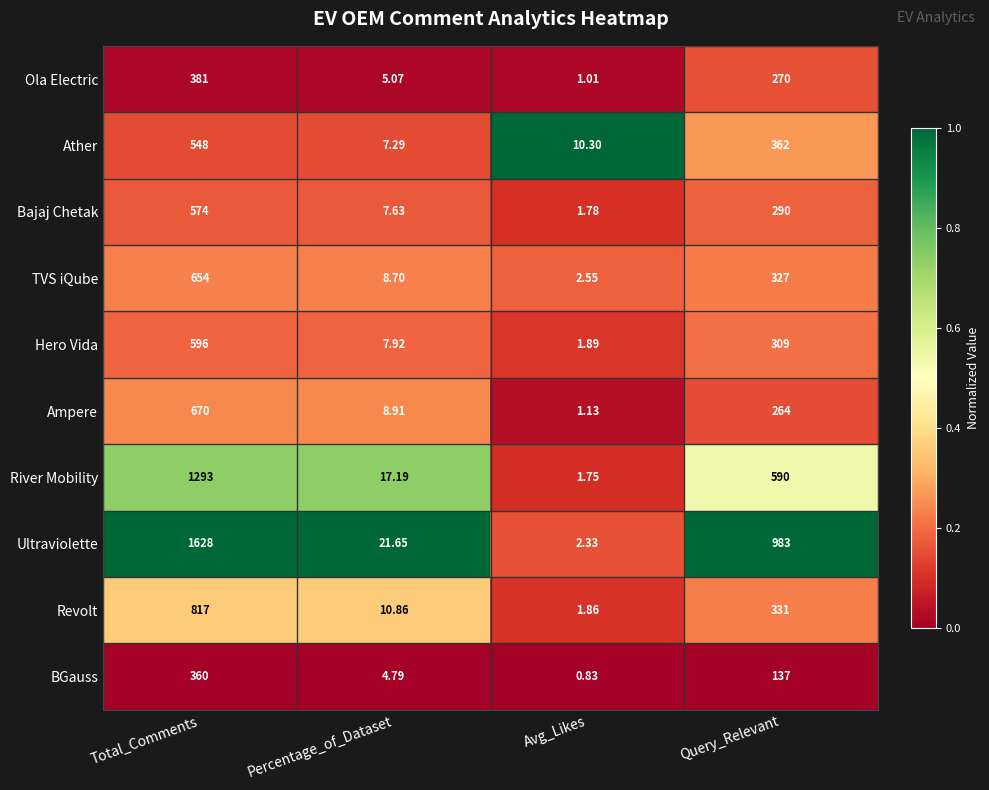

At which label does Bajaj Chetak reach its minimum?

Avg_Likes